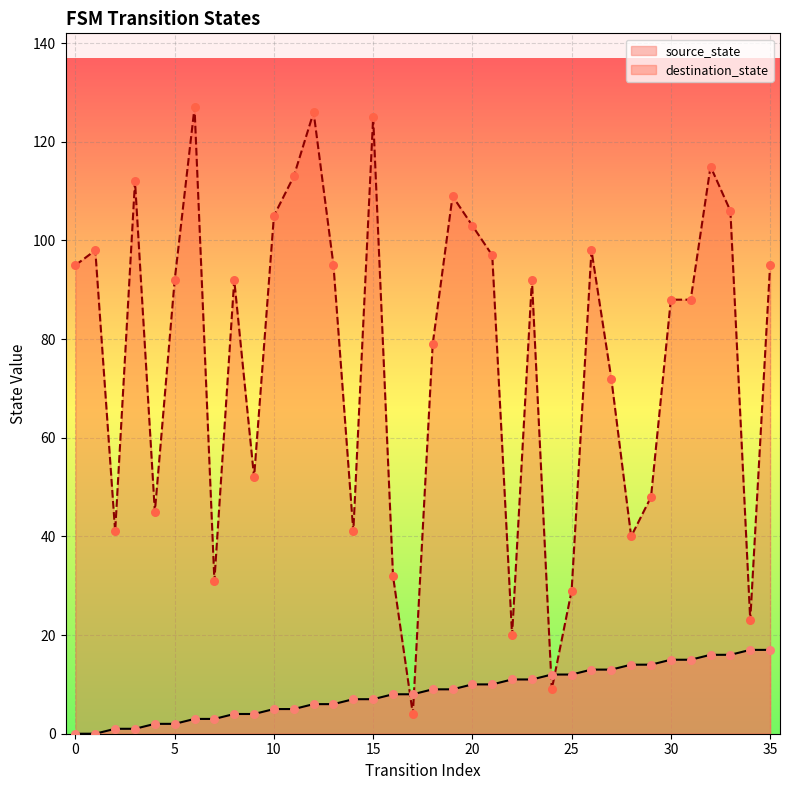

Is the value of destination_state at 34 greater than the value of source_state at 21?

Yes